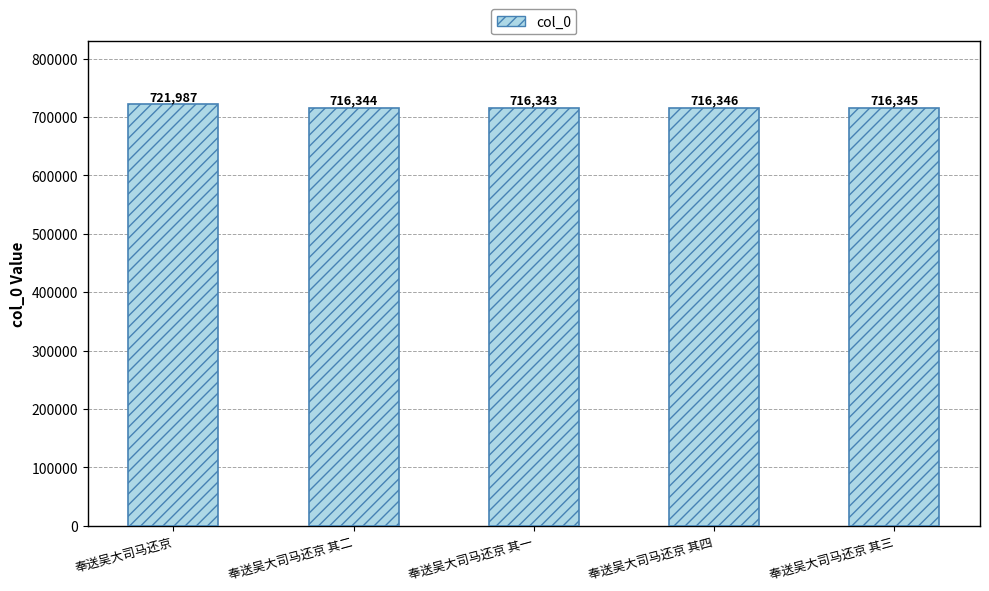

What is the value of the 5th bar from the left?

716345